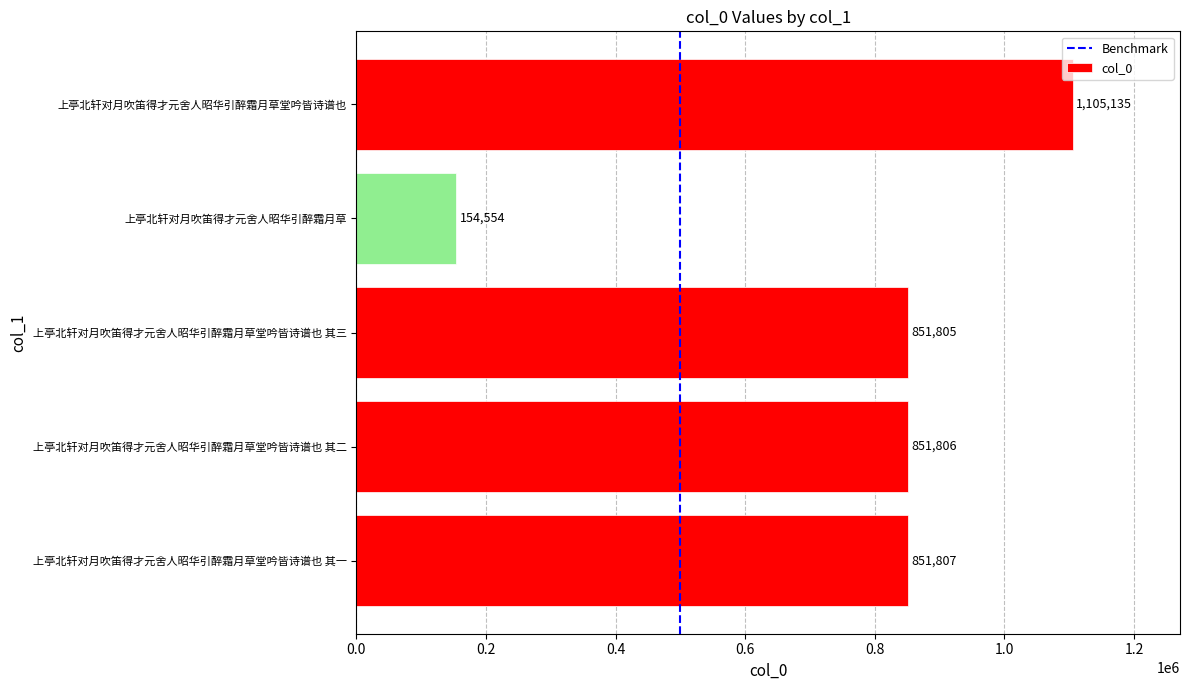

Read the value at 上亭北轩对月吹笛得才元舍人昭华引醉霜月草堂吟皆诗谱也.

1105135